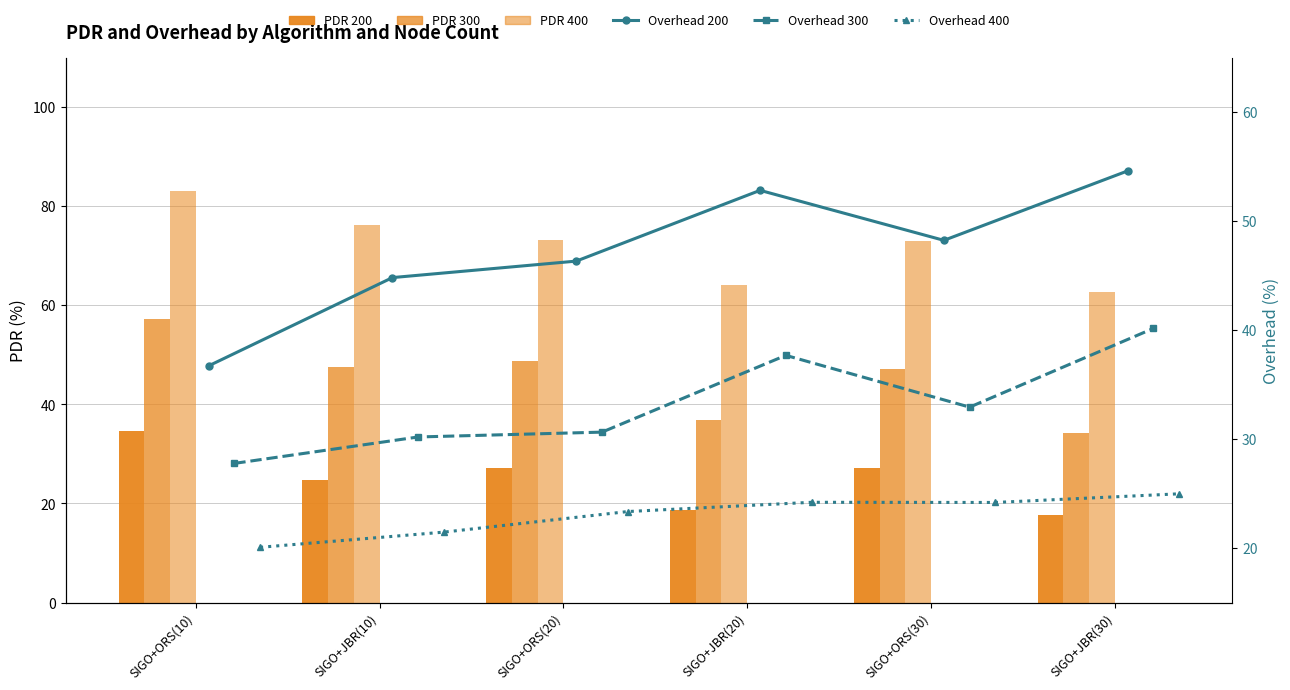

At how many categories does at least one series exceed 81?

1